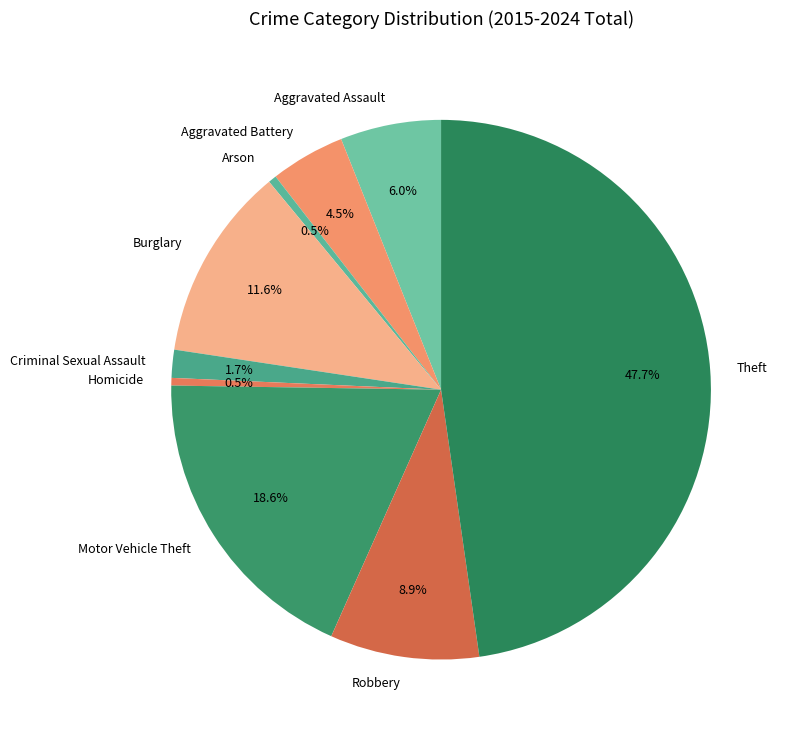

Is the sum of Robbery and Arson greater than half?

No